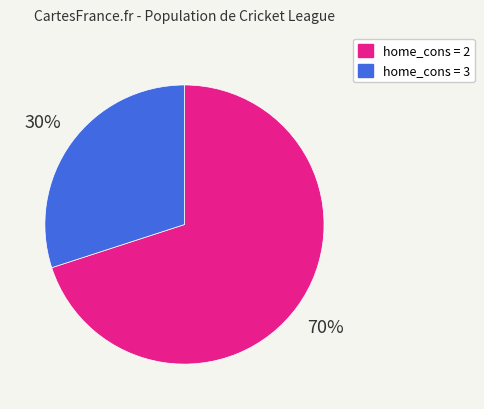

To the nearest percent, what is the difference between the largest and smallest slice percentages?

40%